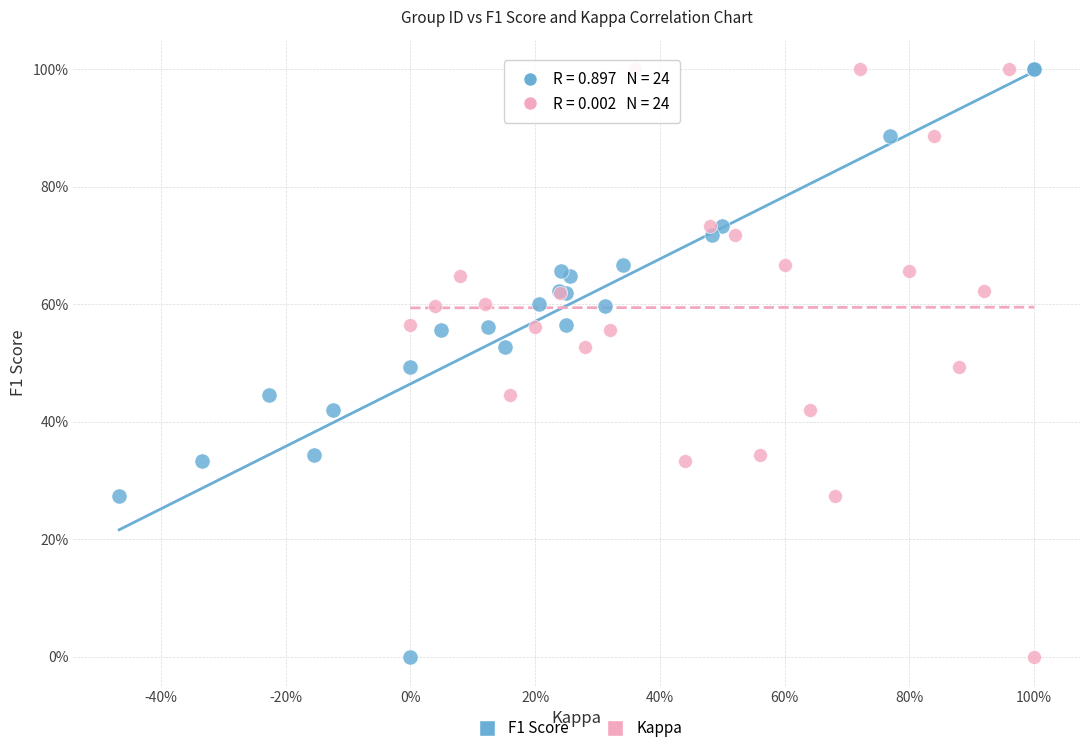

What are all the series names shown in the legend?

F1 Score, Kappa